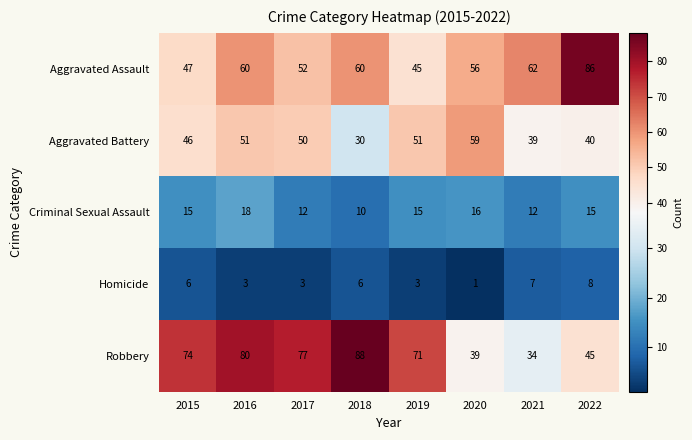

What is the greatest value displayed?

88